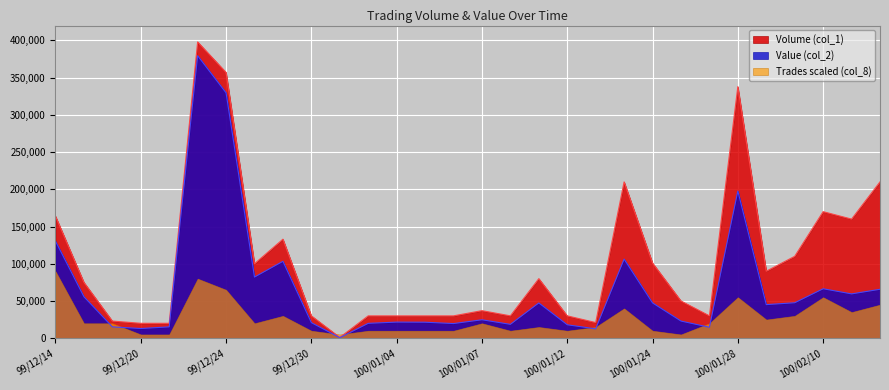

What is the label of the 29th point from the left?

100/02/11